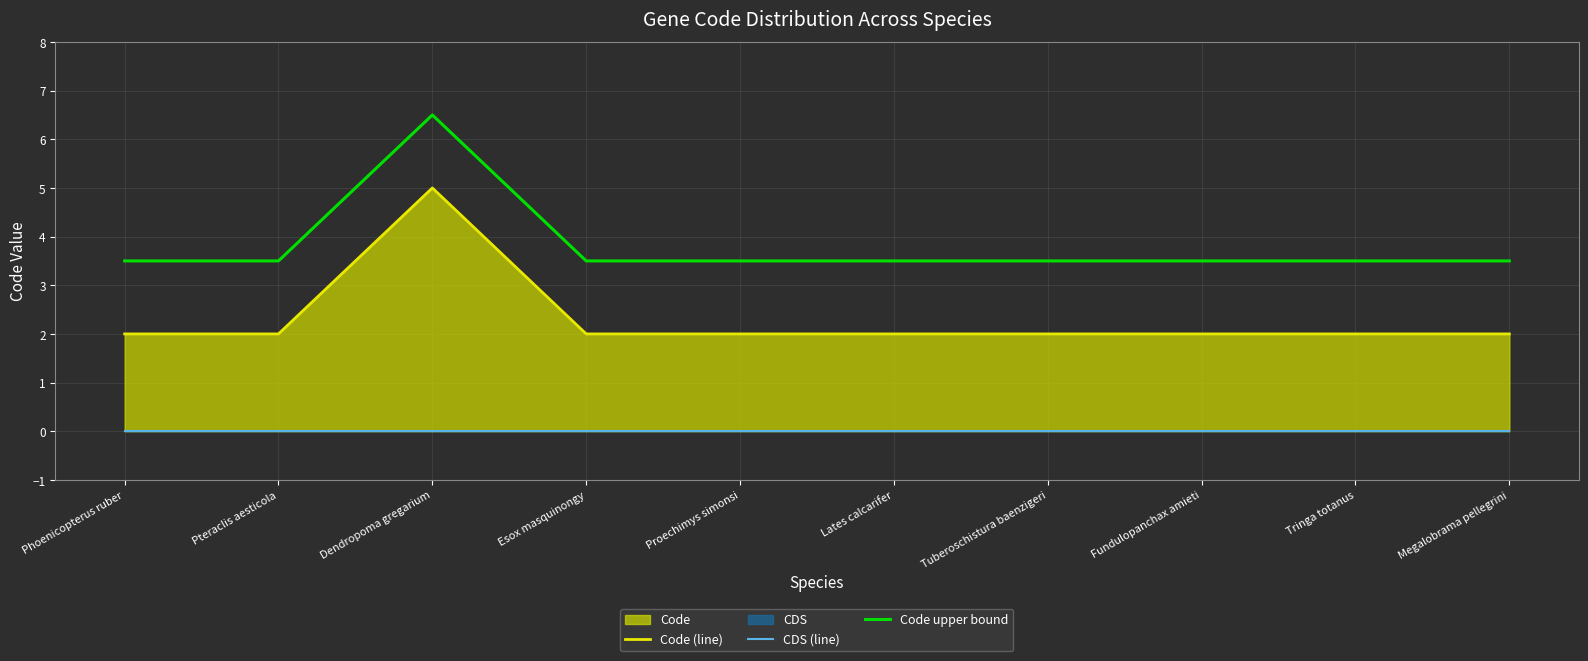

What is the lowest value of the Code (line) series?

2.0